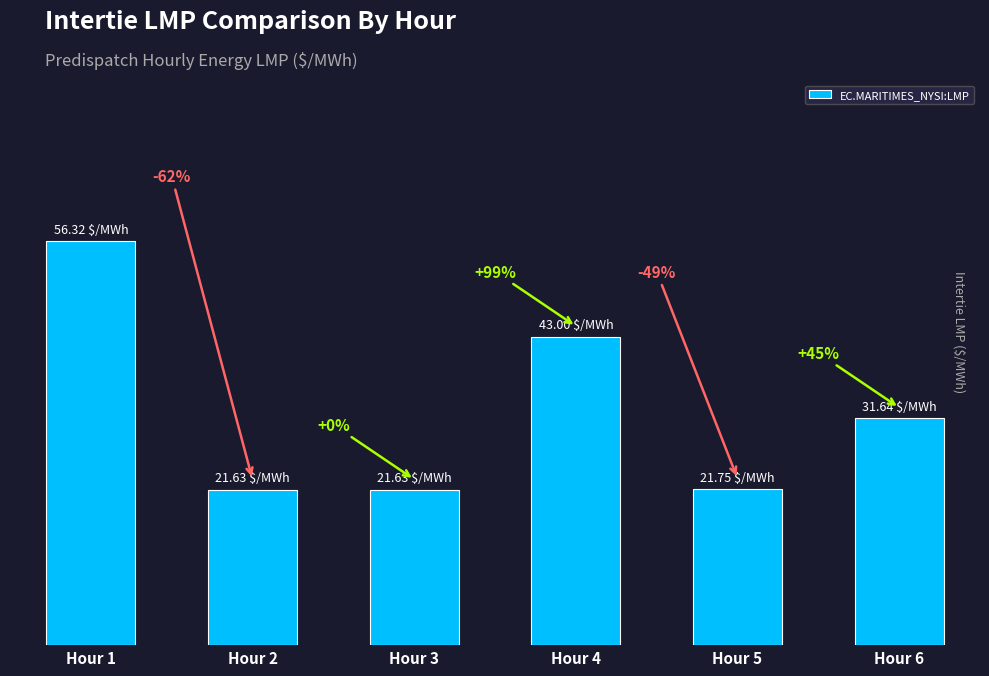

Are the bars horizontal?

No